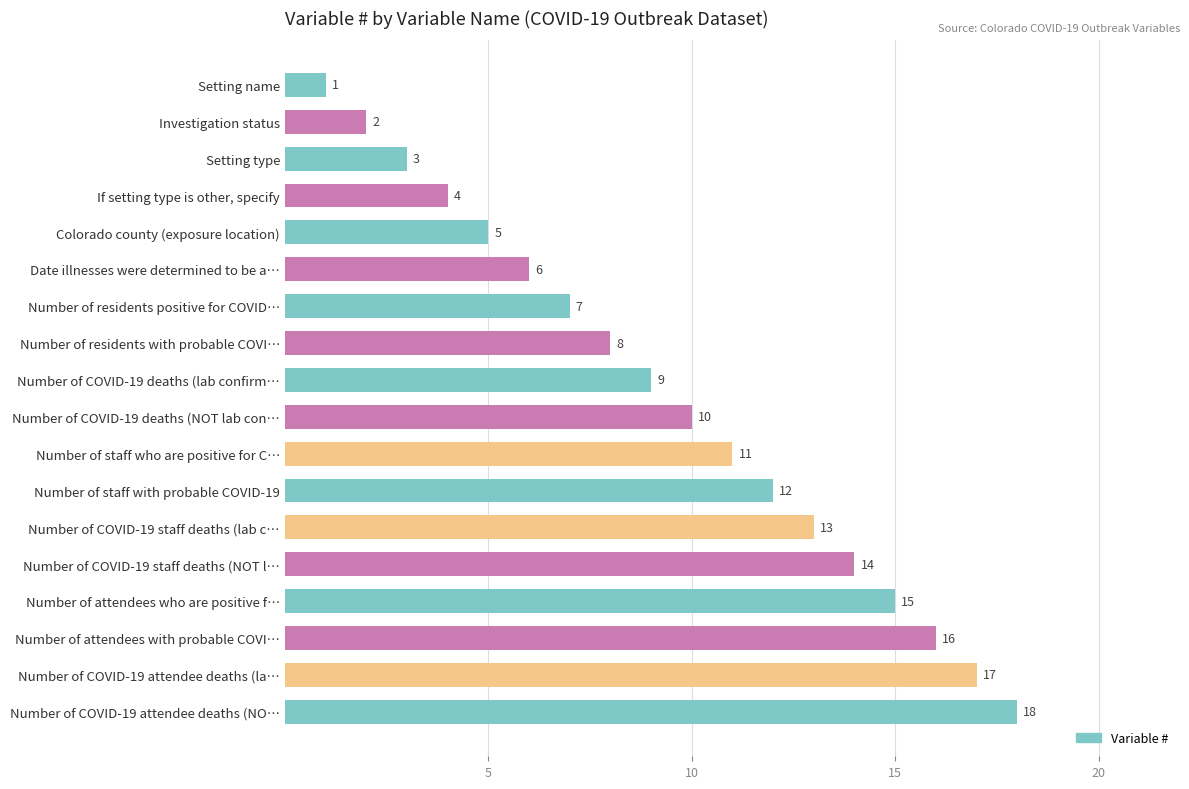

Is it true that the value at Setting type is 3?

True